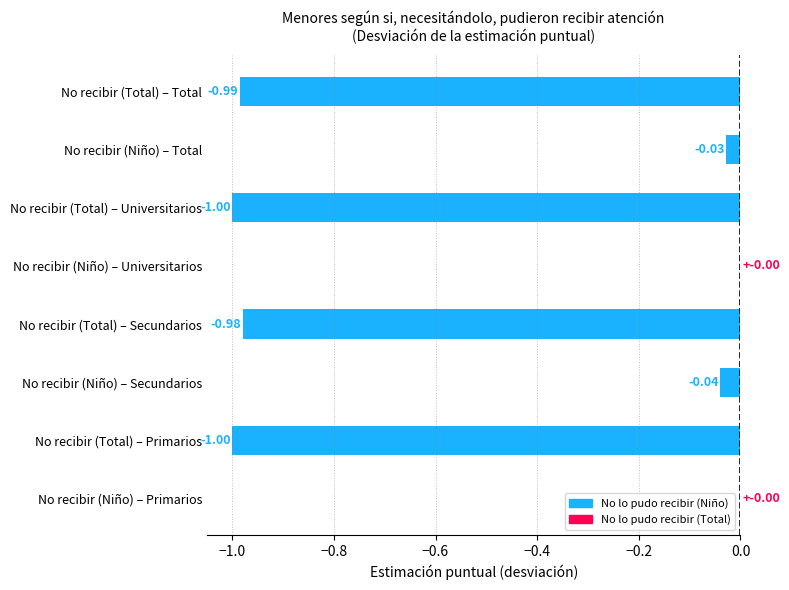

What is the sum of the values at No recibir (Niño) – Secundarios and No recibir (Total) – Primarios?

-1.0